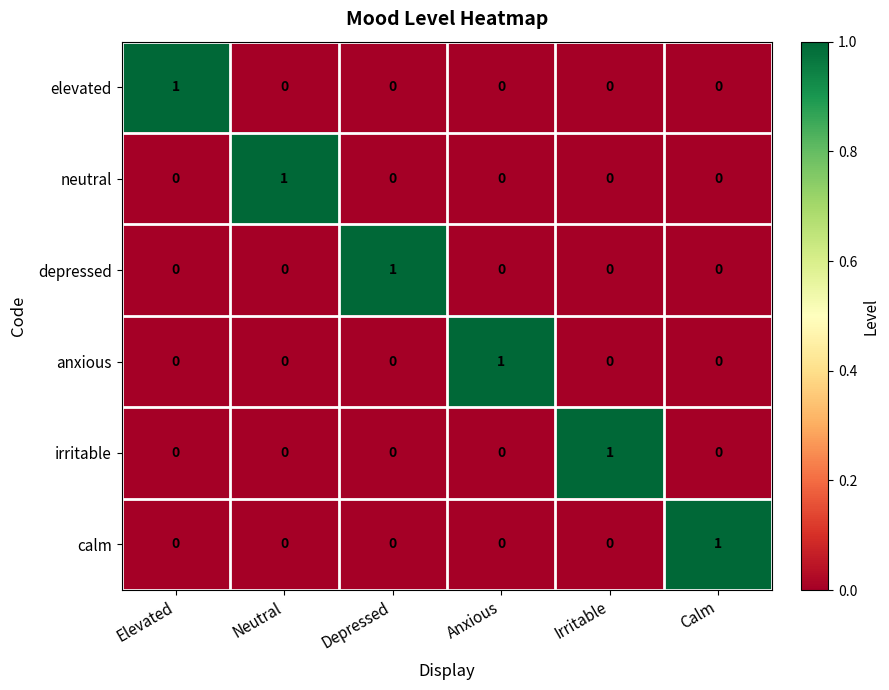

At how many categories does at least one series exceed 0?

6